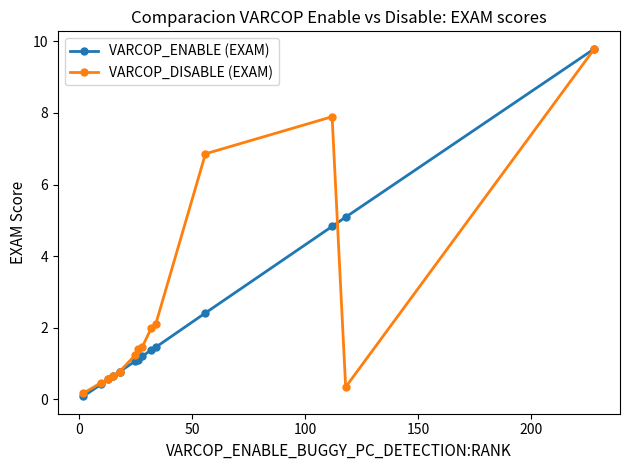

What is the difference between the maximum and second lowest values in the VARCOP_DISABLE (EXAM) series?

9.4